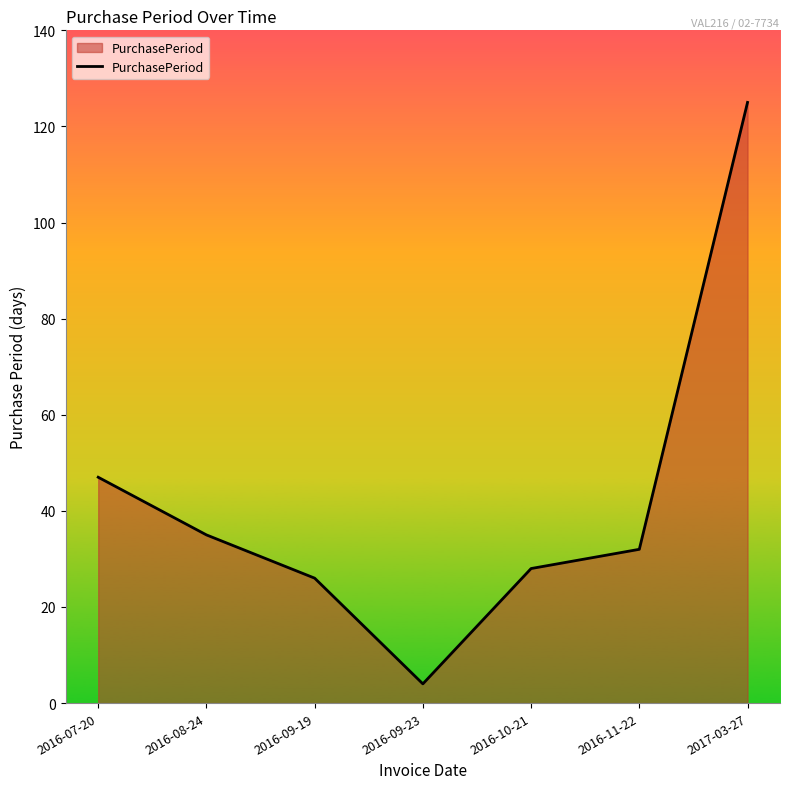

Reading left to right, transcribe all the data shown in this chart.

2016-07-20=47	2016-08-24=35	2016-09-19=26	2016-09-23=4	2016-10-21=28	2016-11-22=32	2017-03-27=125